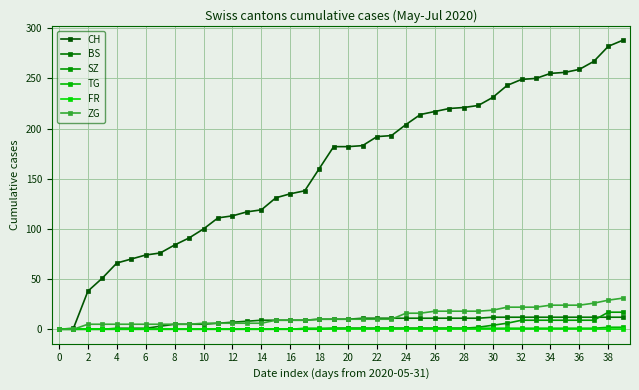

How many TG values are between 0 and 1?

38